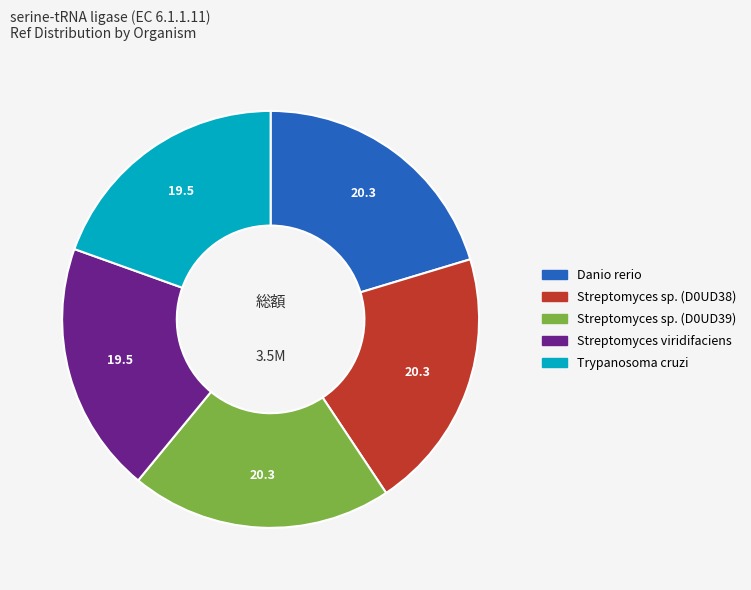

How many segments does this pie chart have?

5